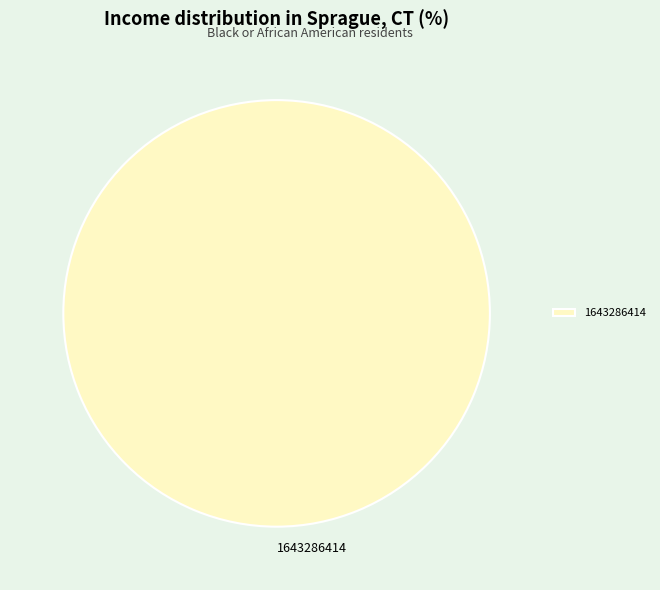

Which category accounts for the majority?

1643286414